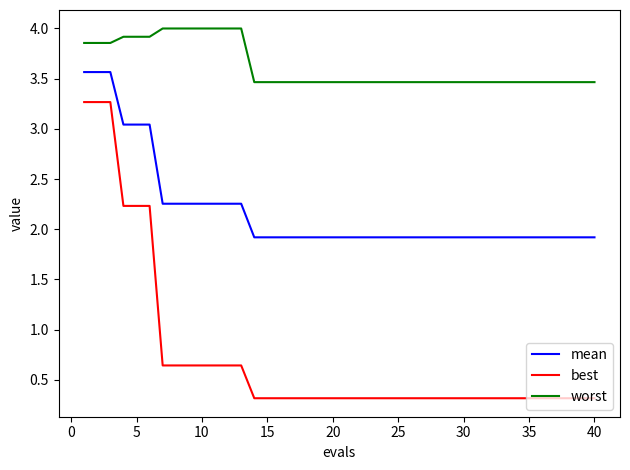

What is the maximum value shown in the chart?

4.0